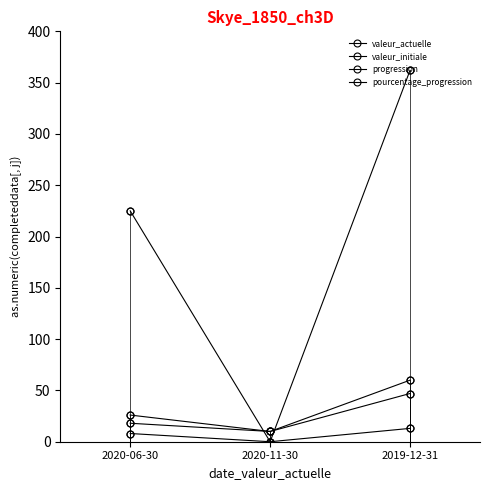

At which label does pourcentage_progression first exceed 225?

2019-12-31